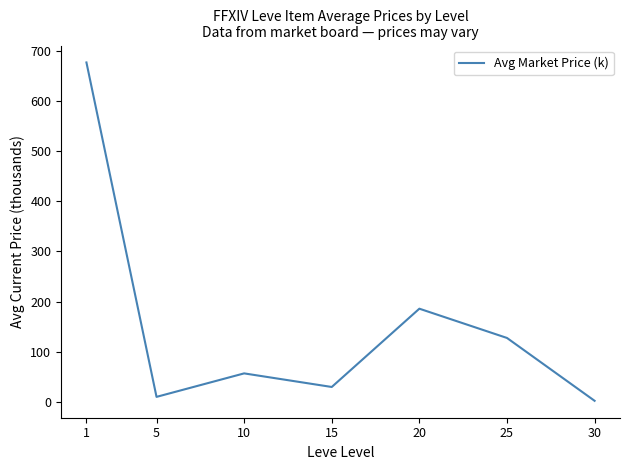

What is the difference between the maximum and minimum values?

673.5